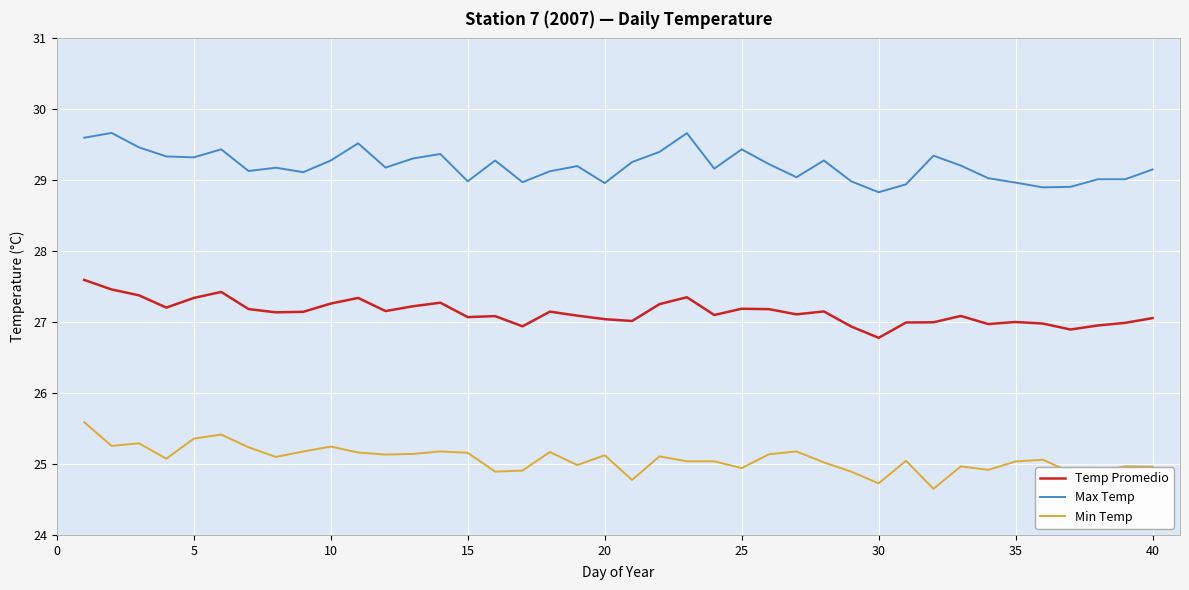

What is the sum of all Max Temp values?

1168.2